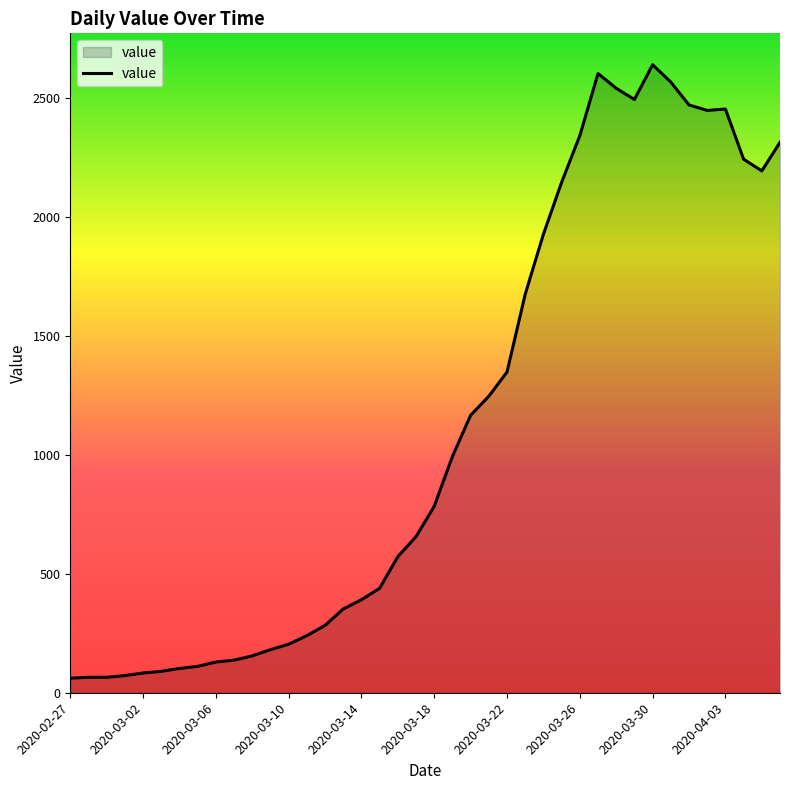

What is the smallest value displayed?

61